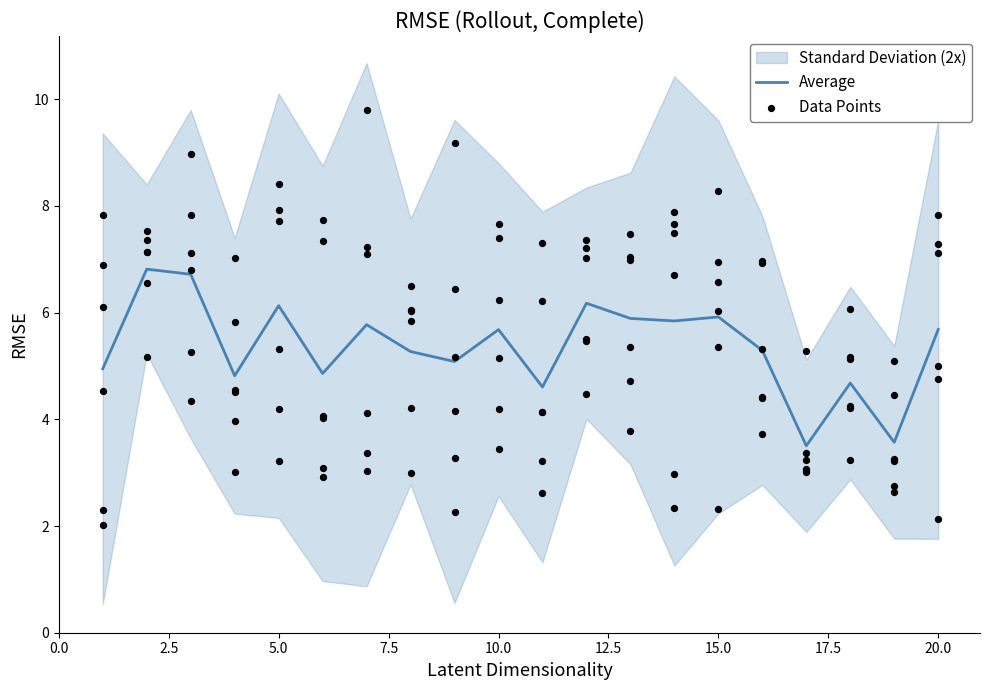

The Average series shows 6.1 at 5.0. True or false?

True